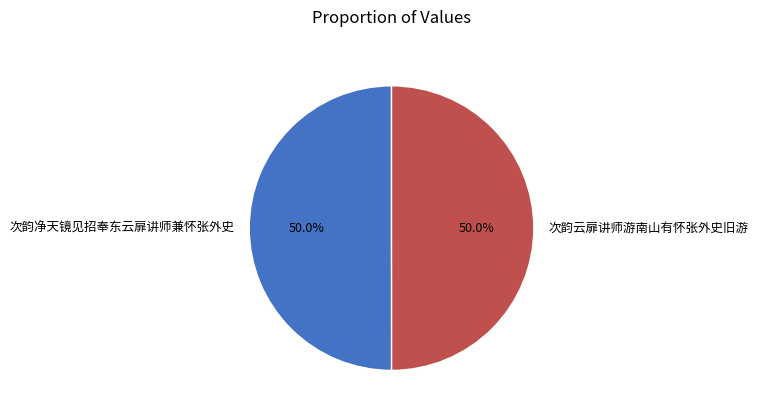

What is the ratio of the value at 次韵云扉讲师游南山有怀张外史旧游 to the value at 次韵净天镜见招奉东云扉讲师兼怀张外史?

1.0